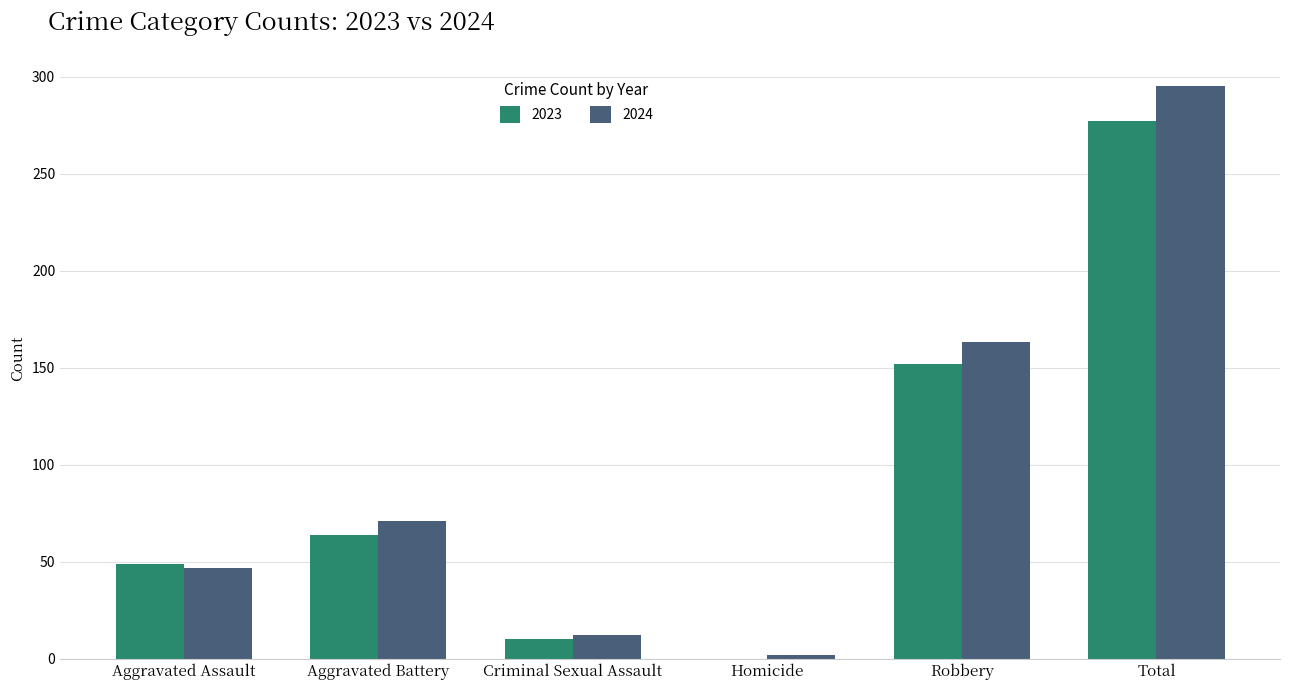

What is the highest value of the 2023 series?

277